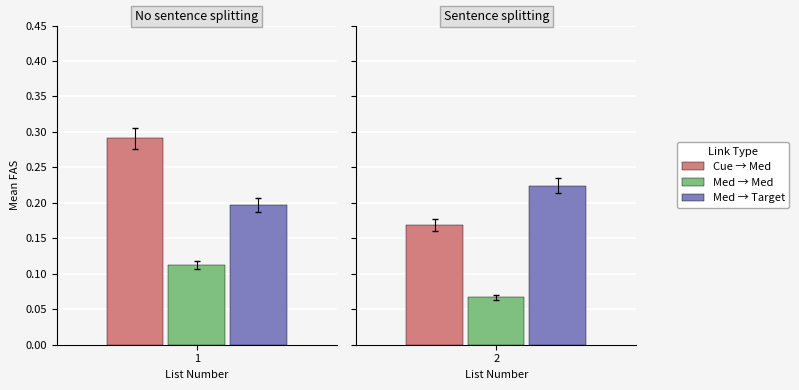

How many groups of bars are there?

2